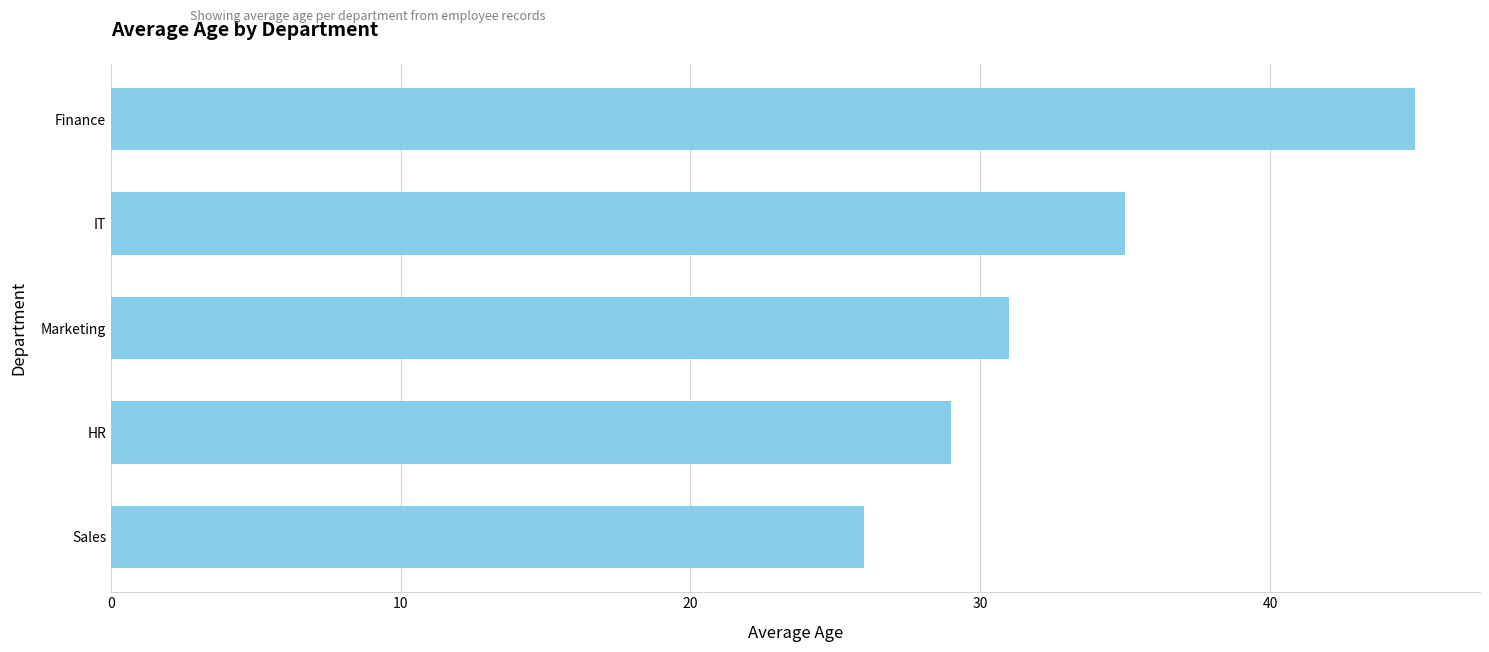

List the labels in order of value, smallest first.

Sales, HR, Marketing, IT, Finance